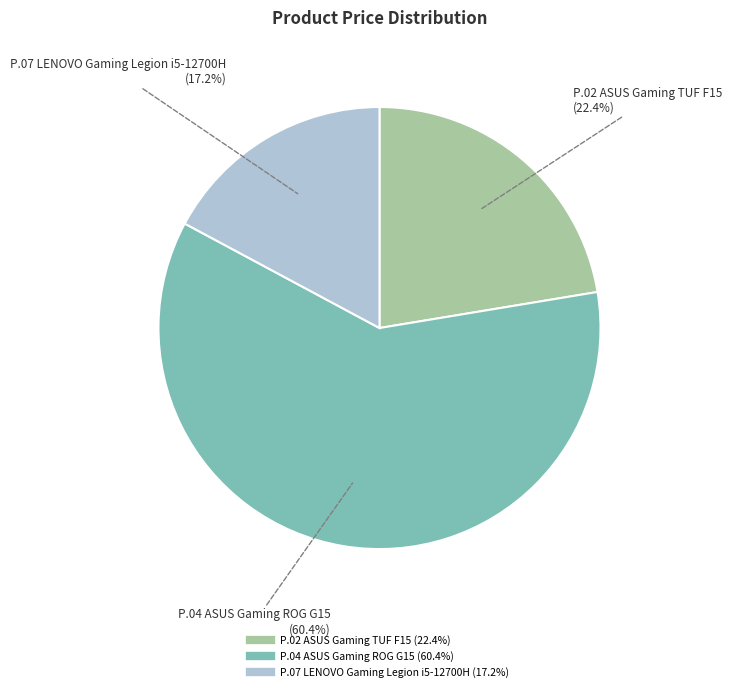

What percentage is the P.02 ASUS Gaming TUF F15 slice, to the nearest percent?

22%